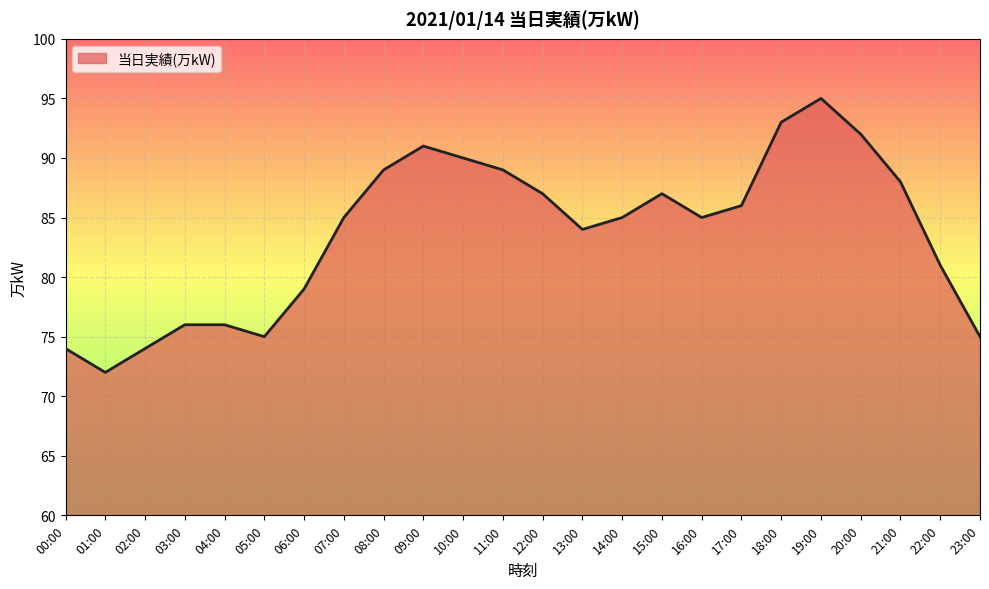

What is the average value?

84